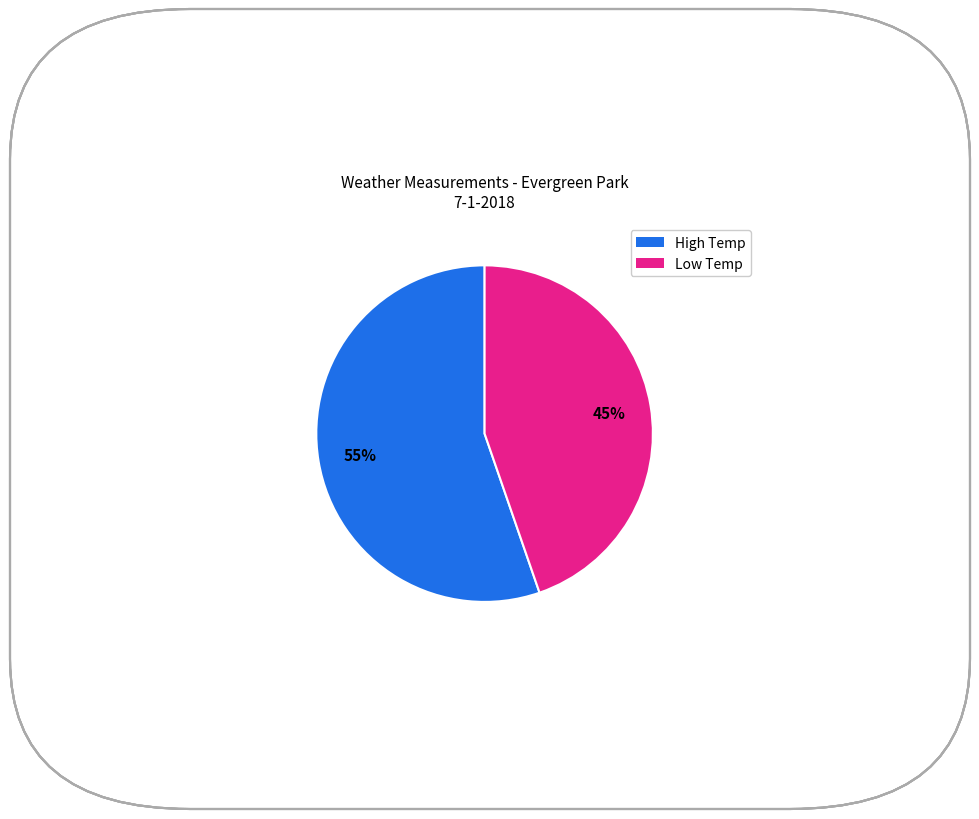

Does any single category account for the majority?

Yes